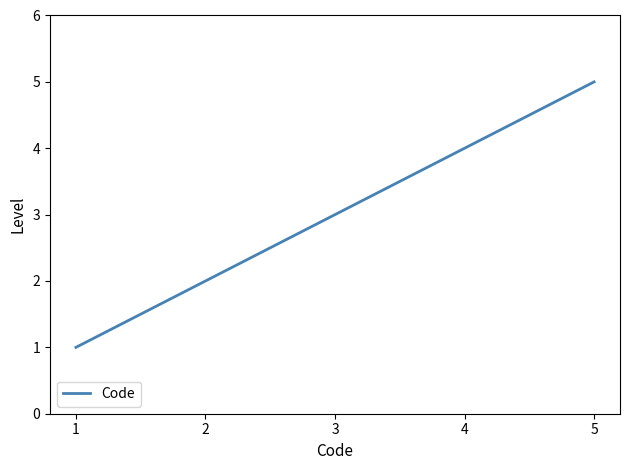

What is the change in value from 1 to 2?

+1